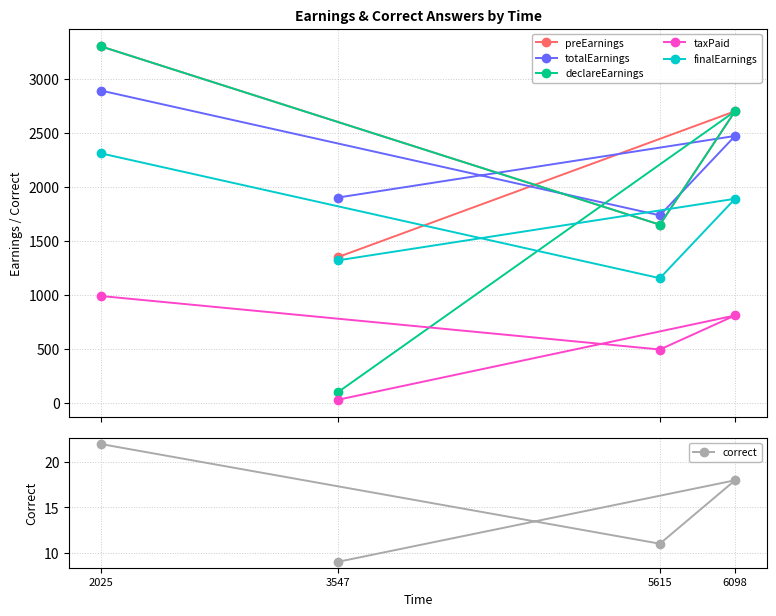

At which label does preEarnings reach its peak?

2025